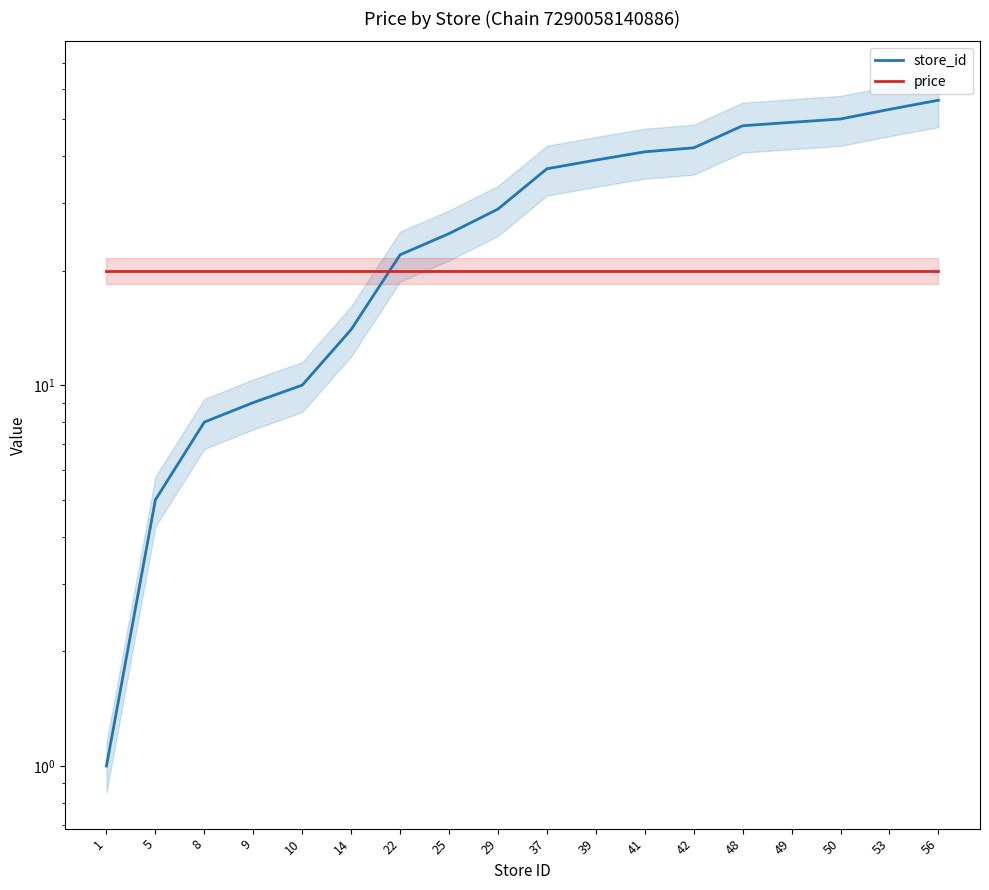

What is the value of the price point at the 3rd from the left?

20